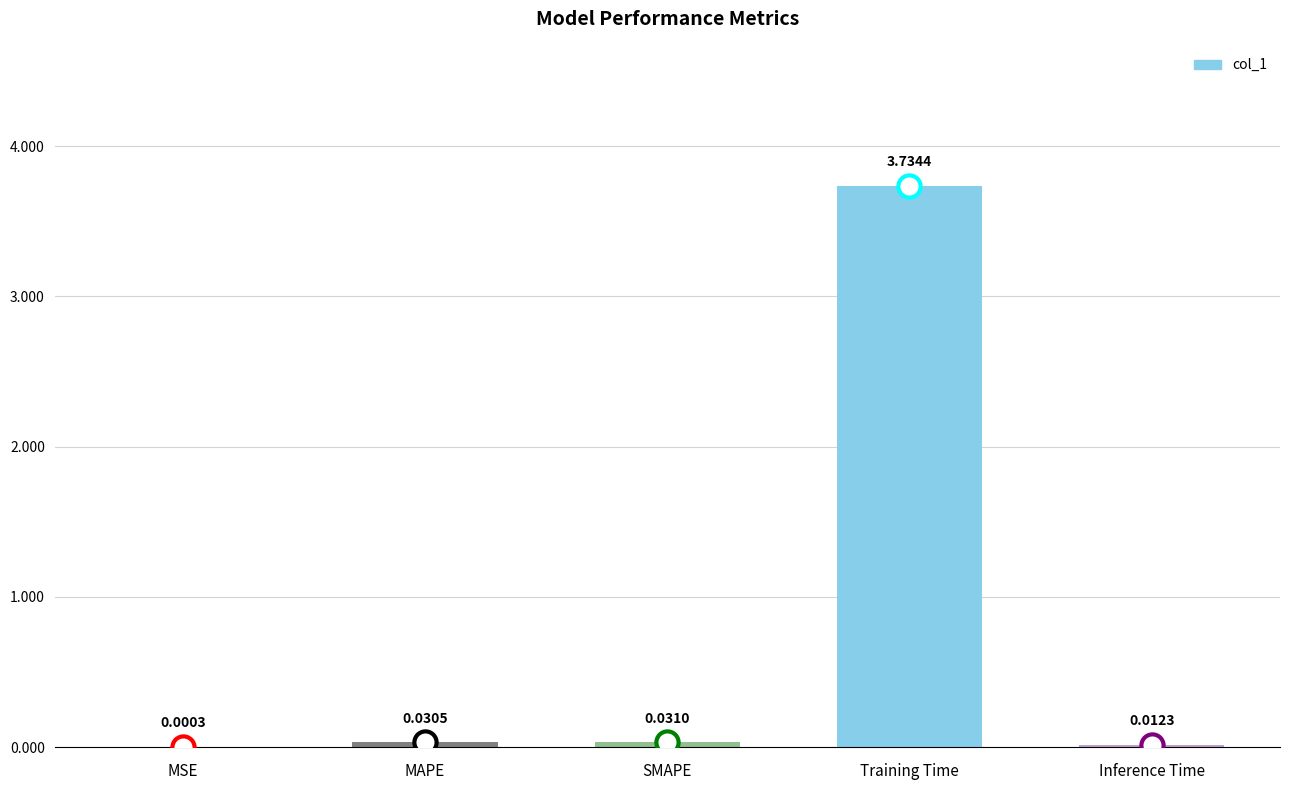

Where is the data nearest to the value 1?

SMAPE